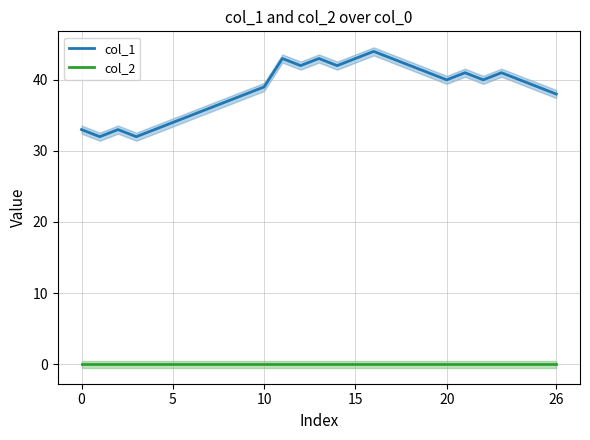

The value of col_2 at 7 is 0. True or false?

True